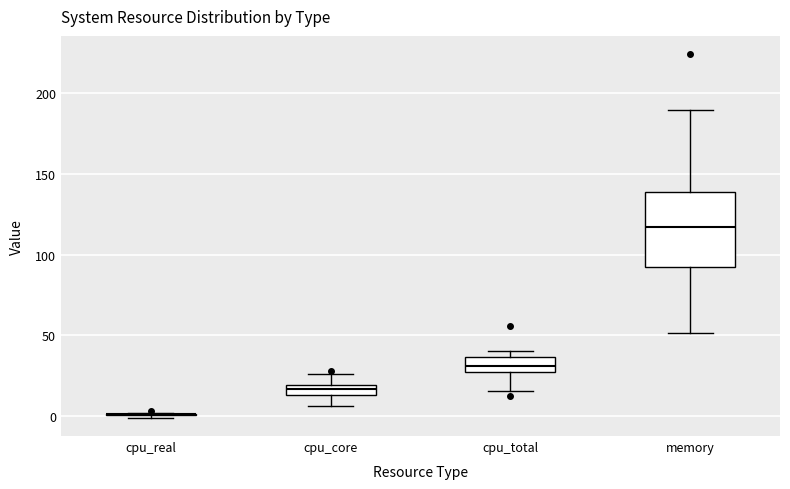

Where does the upper whisker of the box for cpu_core end on the y-axis? The values are not printed on the chart, so give them approximately, as read against the axis.

25